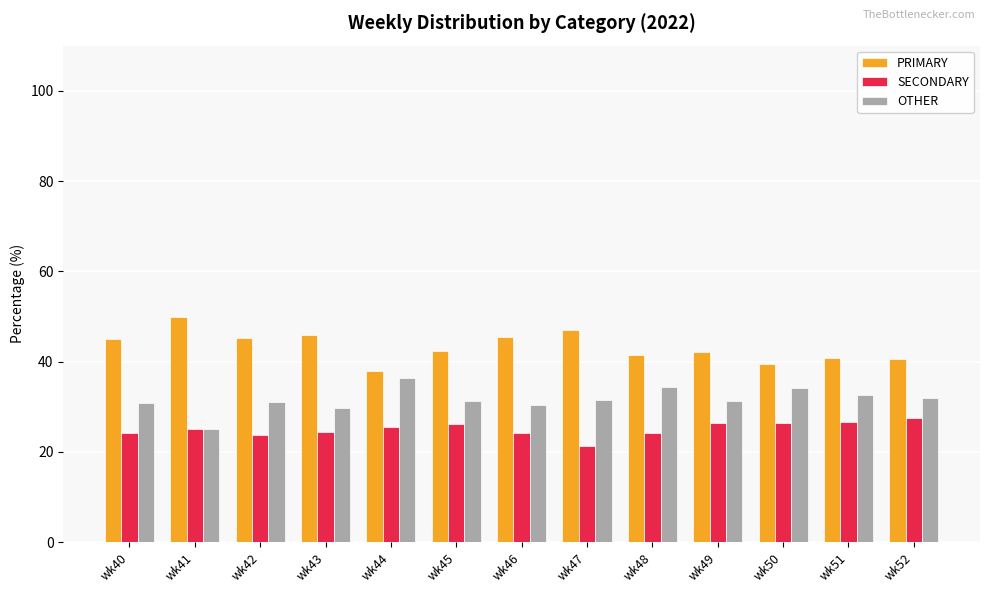

The PRIMARY series shows 59.3 at wk50. True or false?

False